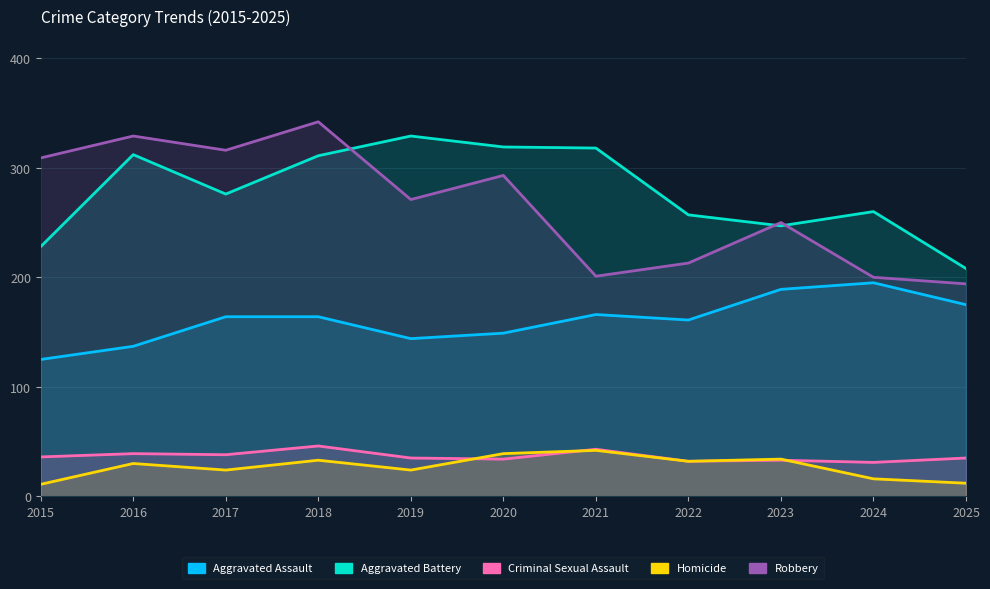

How many data points in Robbery are less than 271?

5